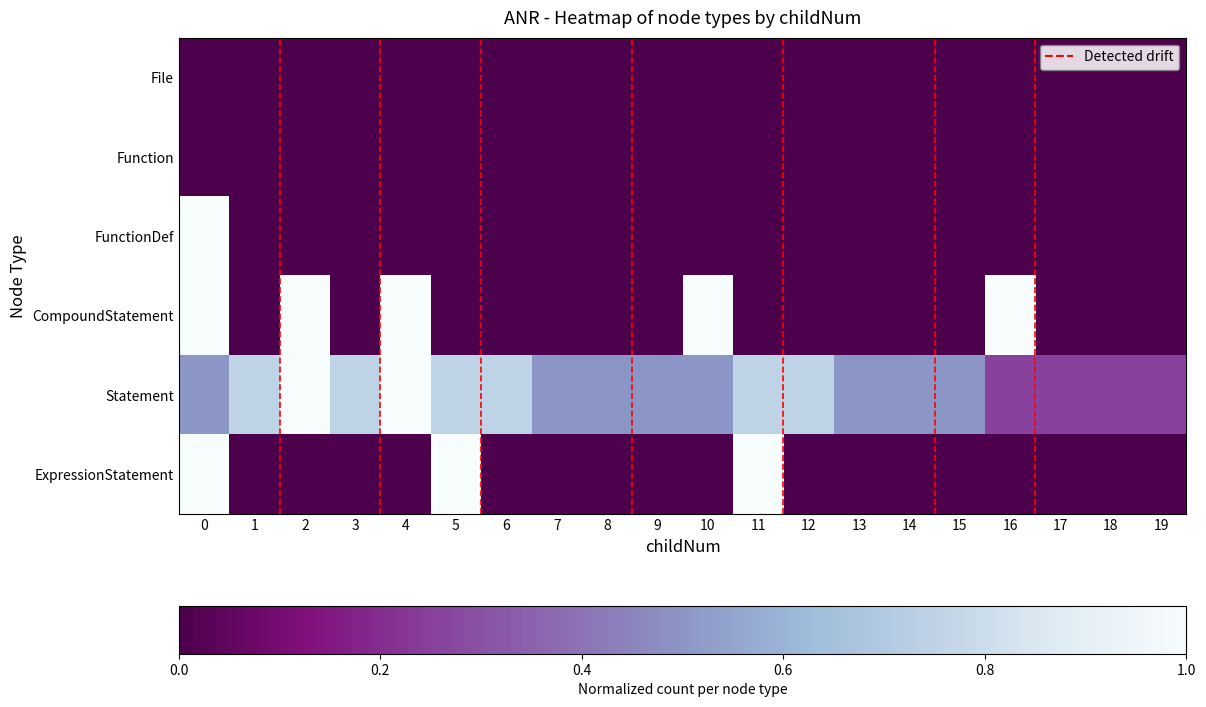

Reading left to right, what are all the values shown in this chart?

row_0: 0.0	0.0	0.0	0.0	0.0	0.0	0.0	0.0	0.0	0.0	0.0	0.0	0.0	0.0	0.0	0.0	0.0	0.0	0.0	0.0
row_1: 0.0	0.0	0.0	0.0	0.0	0.0	0.0	0.0	0.0	0.0	0.0	0.0	0.0	0.0	0.0	0.0	0.0	0.0	0.0	0.0
row_2: 1.0	0.0	0.0	0.0	0.0	0.0	0.0	0.0	0.0	0.0	0.0	0.0	0.0	0.0	0.0	0.0	0.0	0.0	0.0	0.0
row_3: 1.0	0.0	1.0	0.0	1.0	0.0	0.0	0.0	0.0	0.0	1.0	0.0	0.0	0.0	0.0	0.0	1.0	0.0	0.0	0.0
row_4: 0.5	0.8	1.0	0.8	1.0	0.8	0.8	0.5	0.5	0.5	0.5	0.8	0.8	0.5	0.5	0.5	0.2	0.2	0.2	0.2
row_5: 1.0	0.0	0.0	0.0	0.0	1.0	0.0	0.0	0.0	0.0	0.0	1.0	0.0	0.0	0.0	0.0	0.0	0.0	0.0	0.0